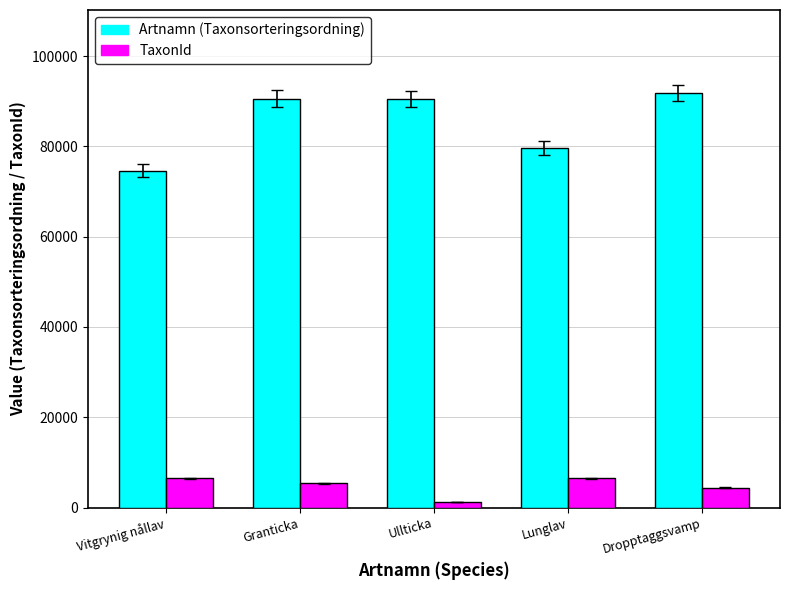

Which series changed the most between Vitgrynig nållav and Dropptaggsvamp?

Artnamn (Taxonsorteringsordning)